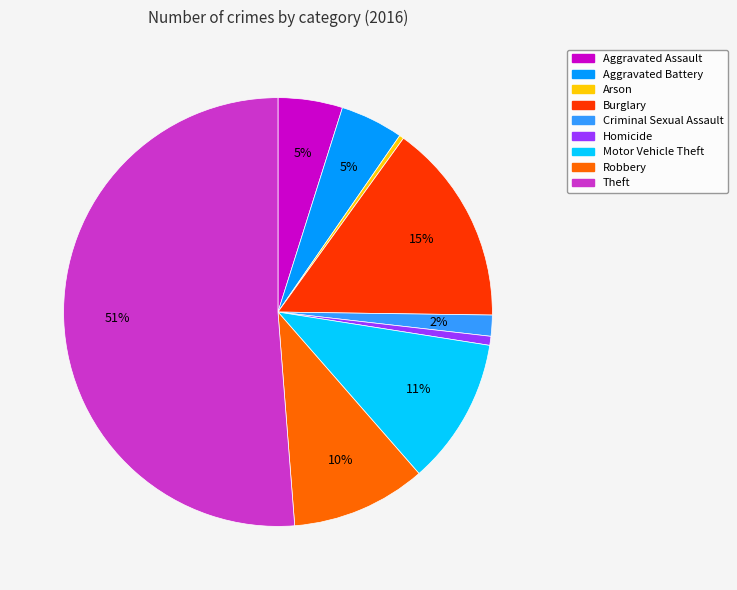

Combined, do Criminal Sexual Assault and Arson account for over 50%?

No